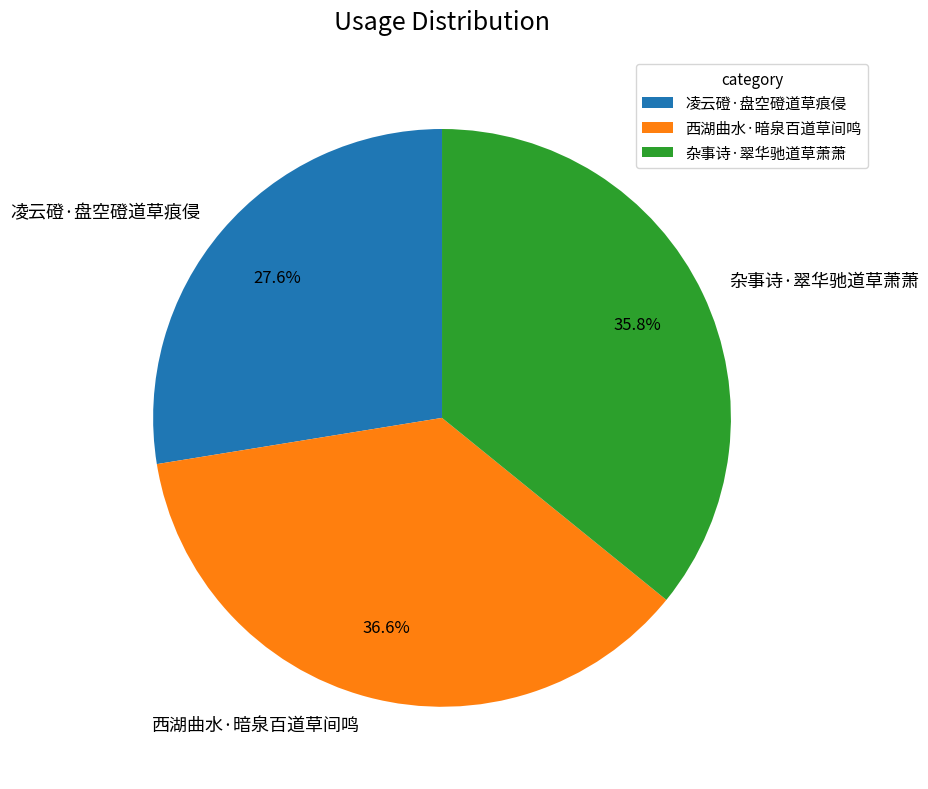

Count the number of slices in the pie.

3